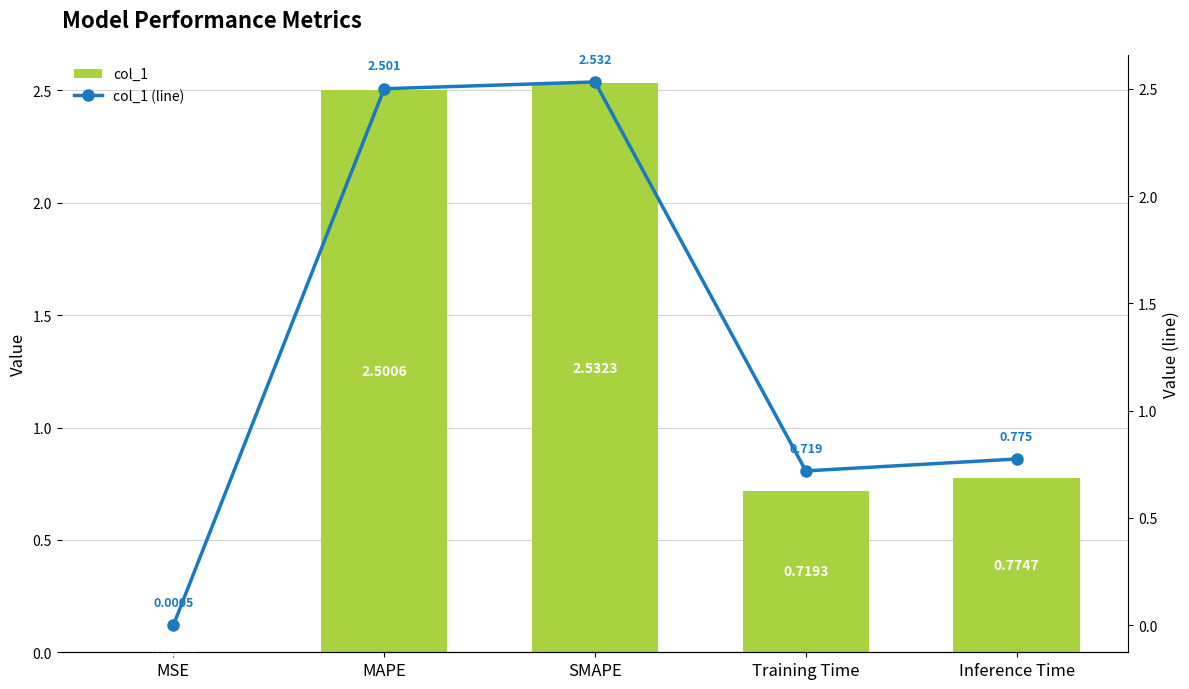

The col_1 series shows 0.3 at Inference Time. True or false?

False